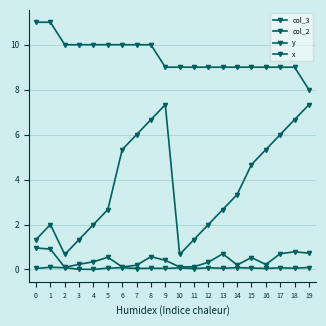

How many data points does each series have?

20